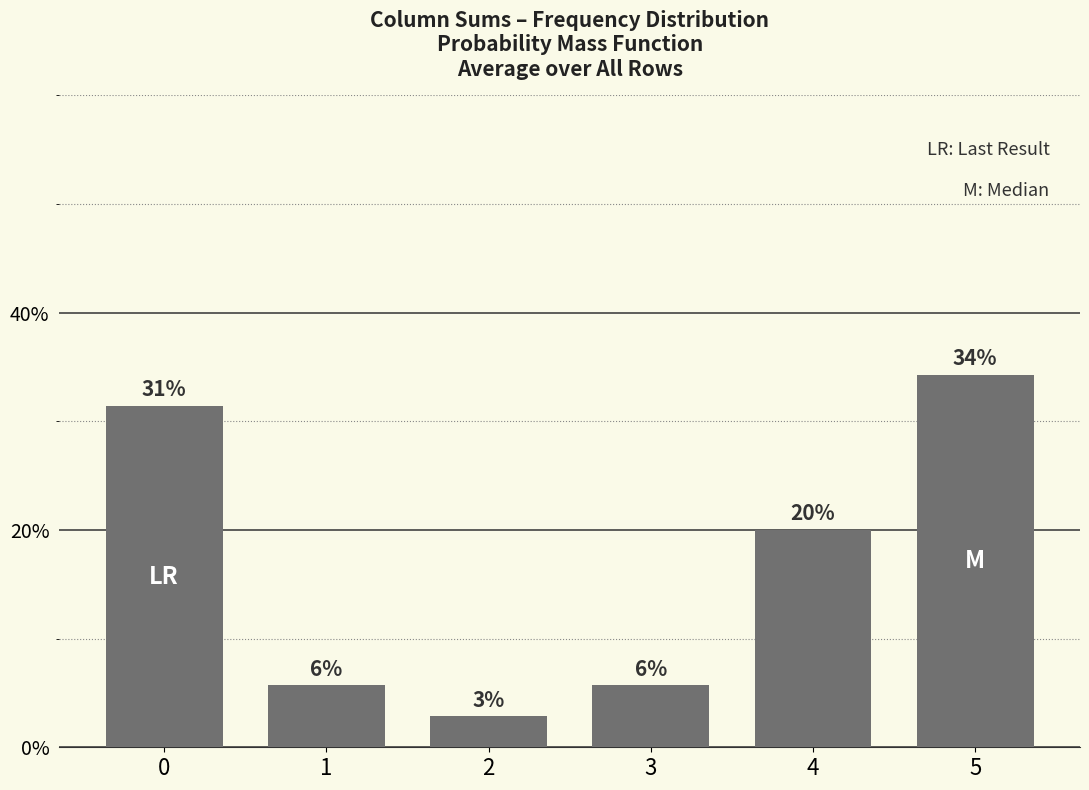

The value at 0 is 0.1. True or false?

False